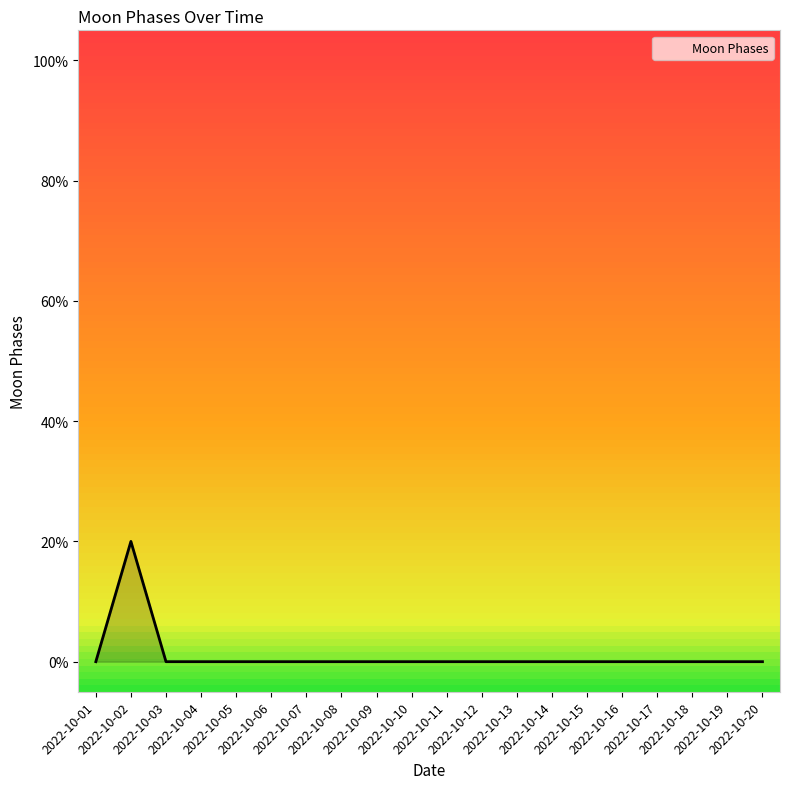

At which label is the value closest to 1?

2022-10-01